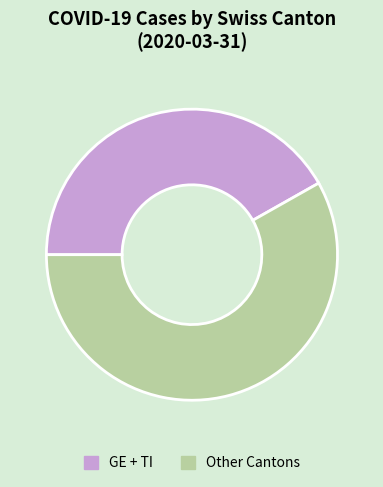

Combined, do GE + TI and Other Cantons account for over 50%?

Yes